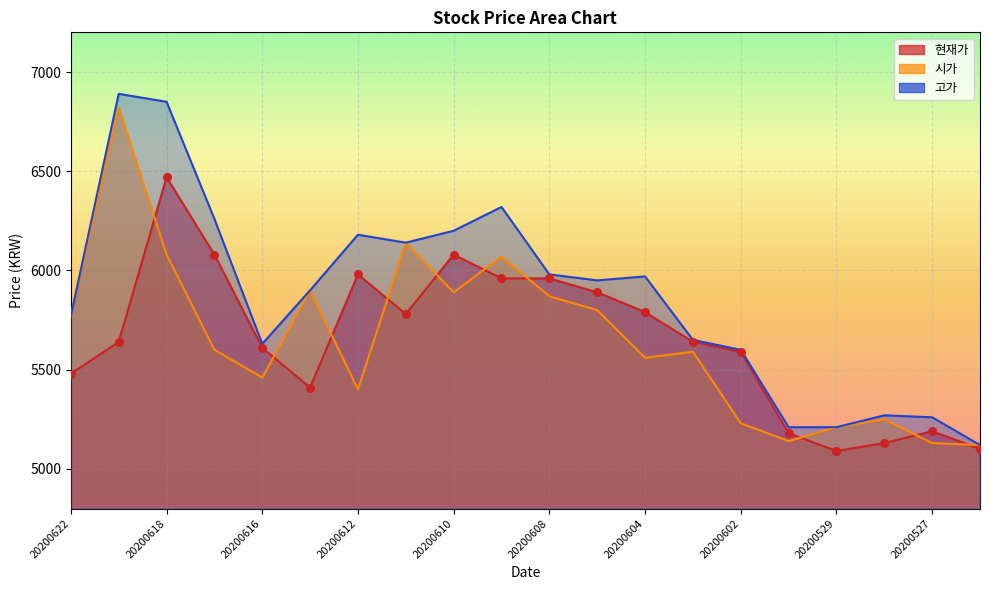

Which series has the largest total across all categories?

고가